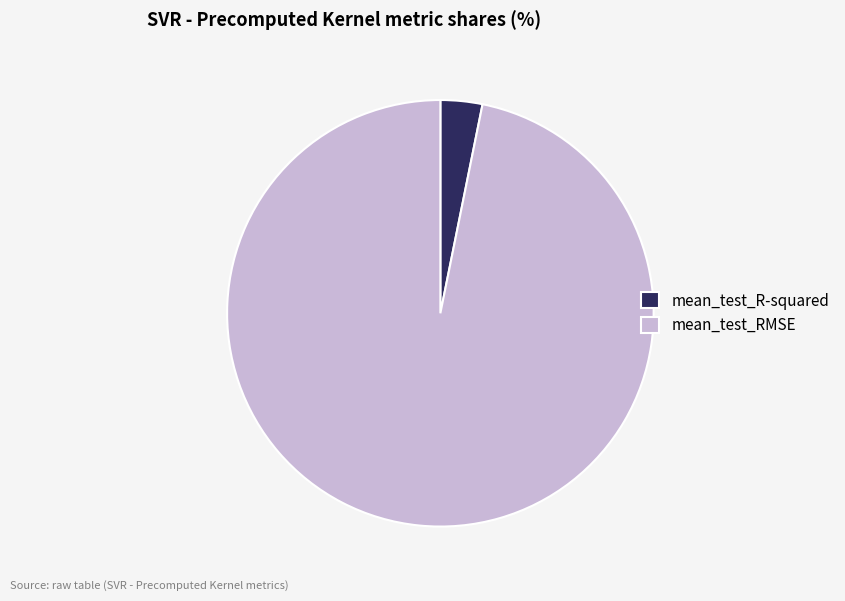

Combined, do mean_test_R-squared and mean_test_RMSE account for over 50%?

Yes